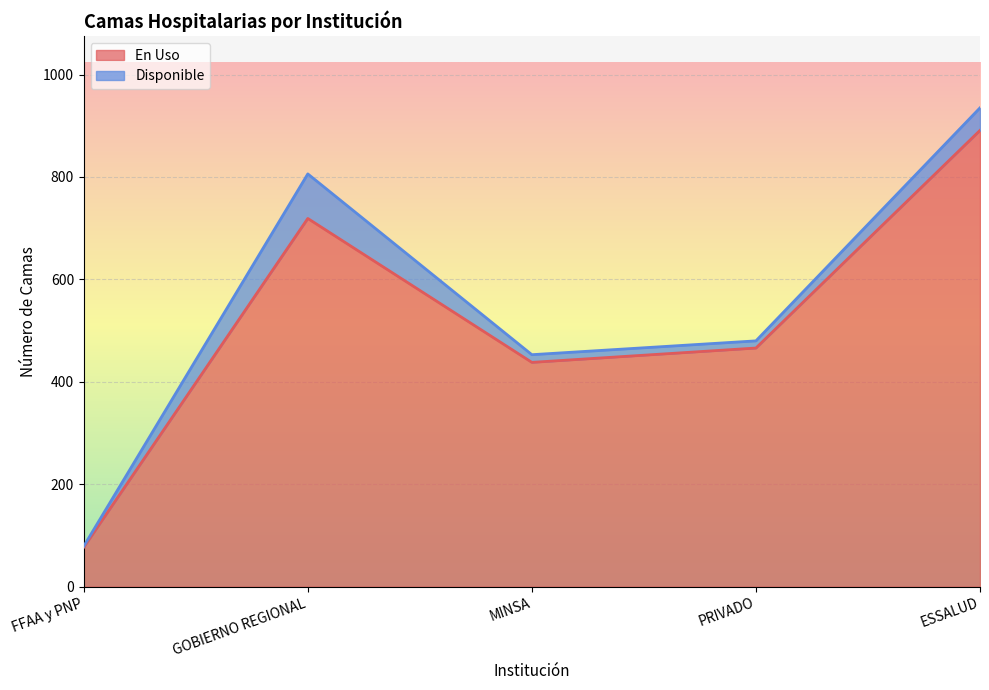

Reading left to right, list all the values displayed in this chart.

FFAA y PNP=77	GOBIERNO REGIONAL=719	MINSA=438	PRIVADO=466	ESSALUD=891